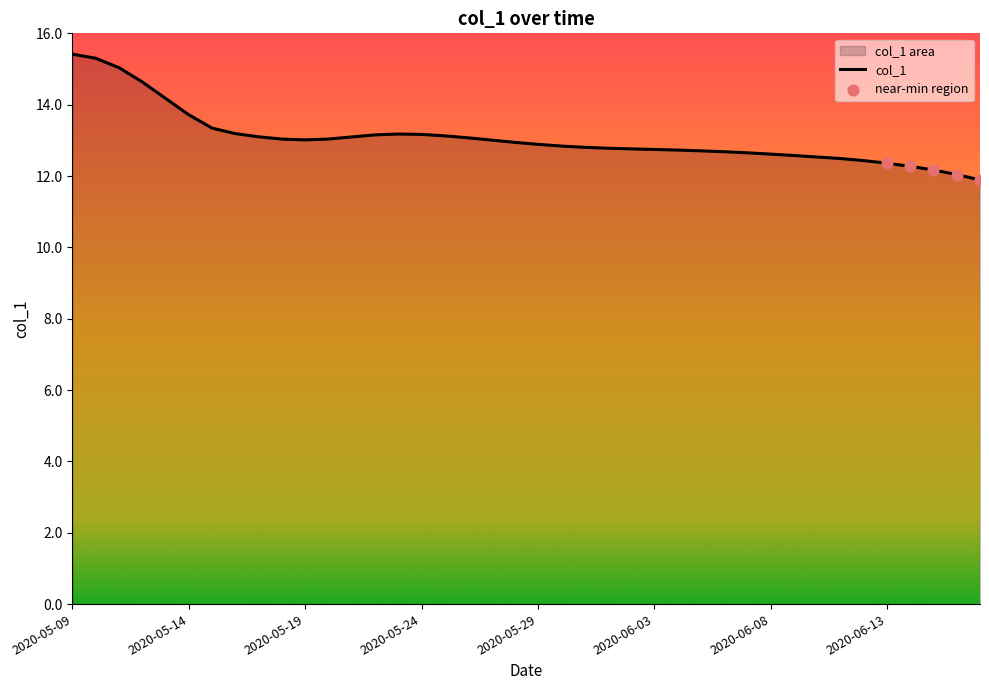

What is the ratio of the value at 2020-06-06 to the value at 2020-06-16?

1.1